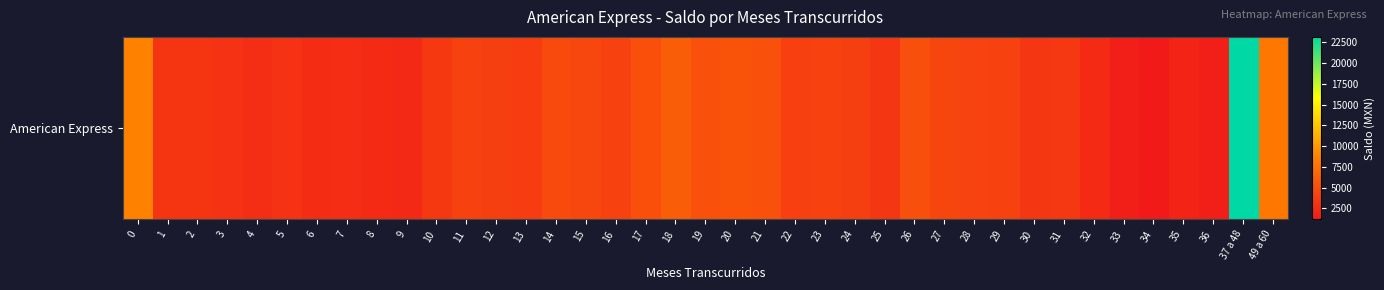

What is the change in value from 15 to 22?

-521